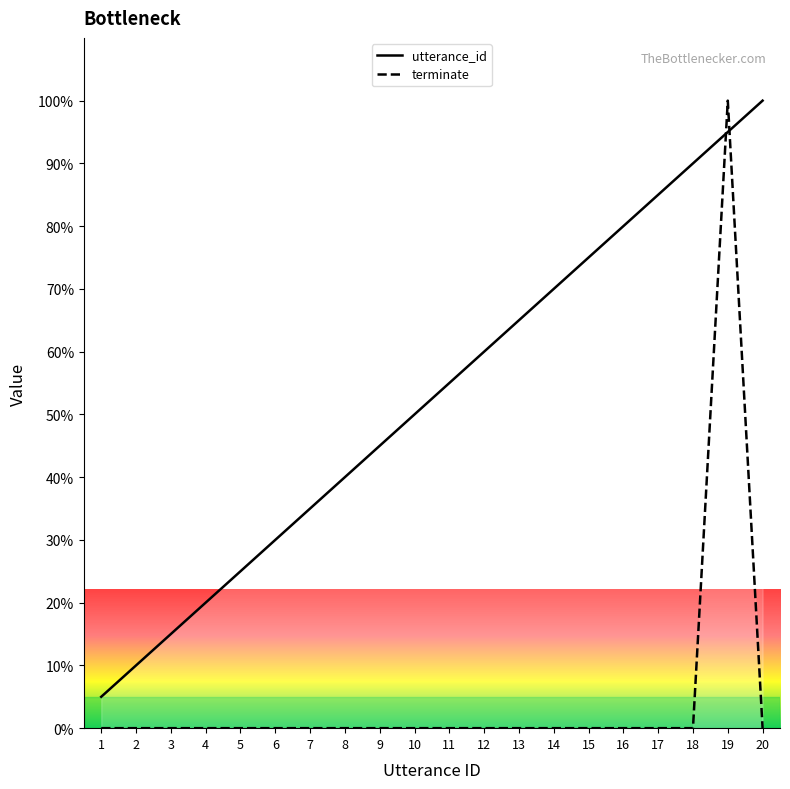

List the labels in order of terminate value, smallest first.

1, 2, 3, 4, 5, 6, 7, 8, 9, 10, 11, 12, 13, 14, 15, 16, 17, 18, 20, 19